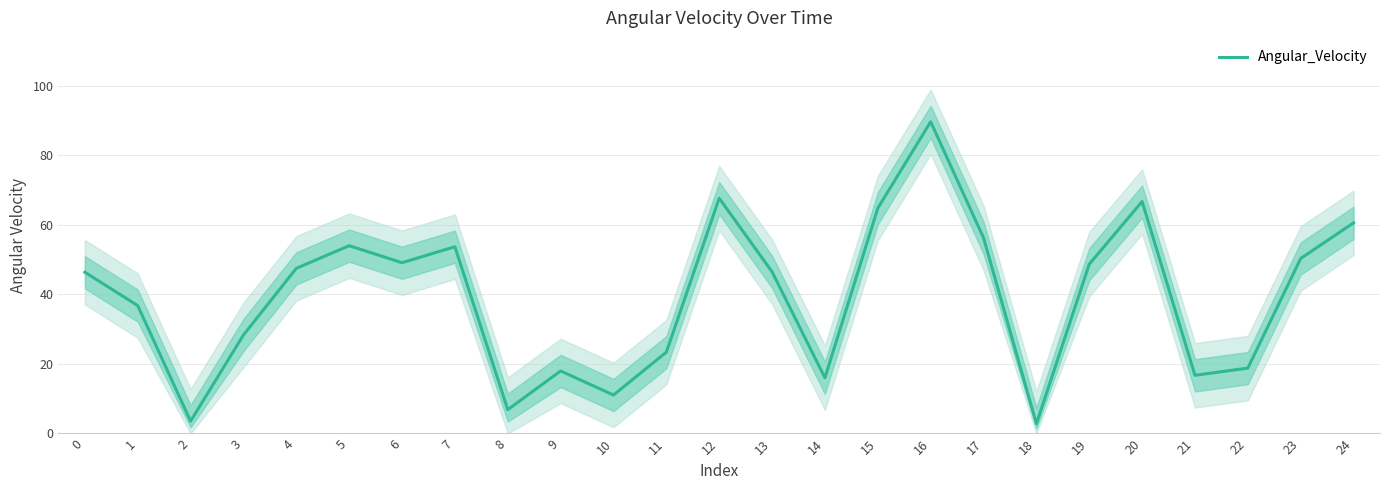

At which category does the data reach its first local valley?

2